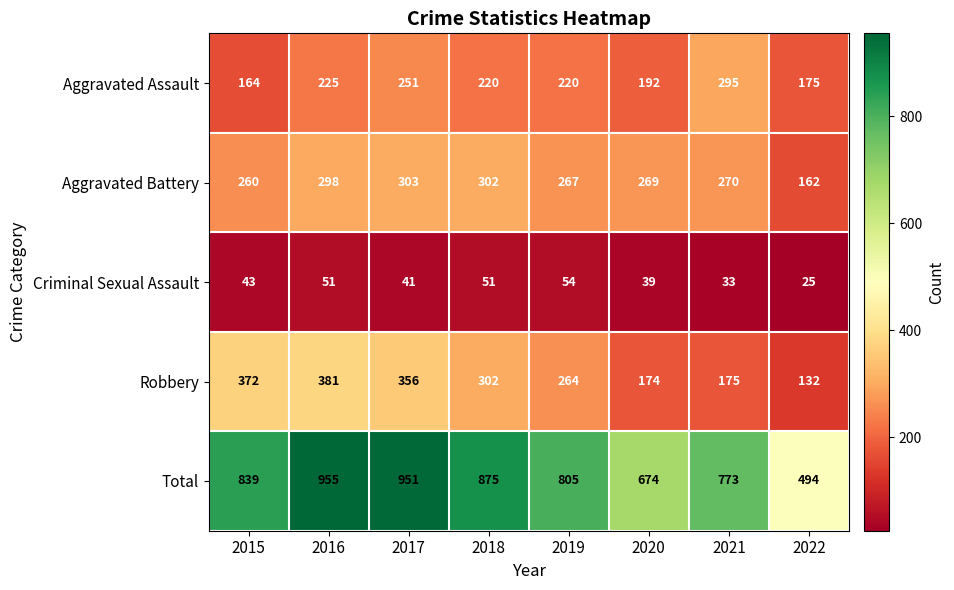

Which series has the widest spread of values?

Total